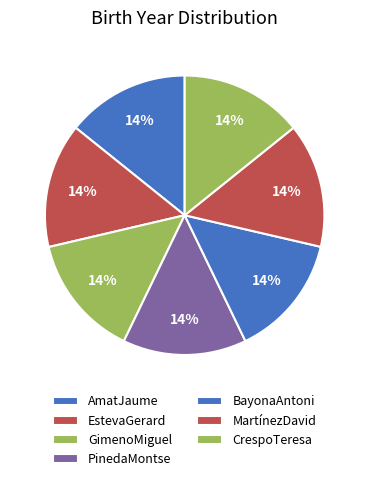

Which slice is the smallest?

GimenoMiguel